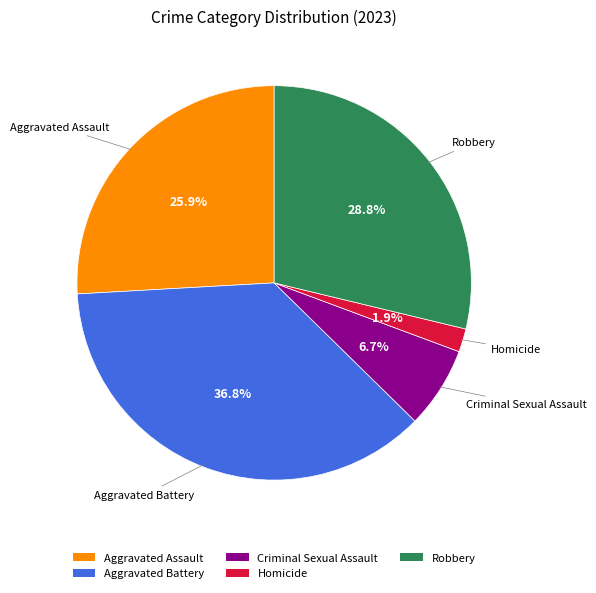

The Aggravated Assault slice represents 34% of the pie. True or false?

False